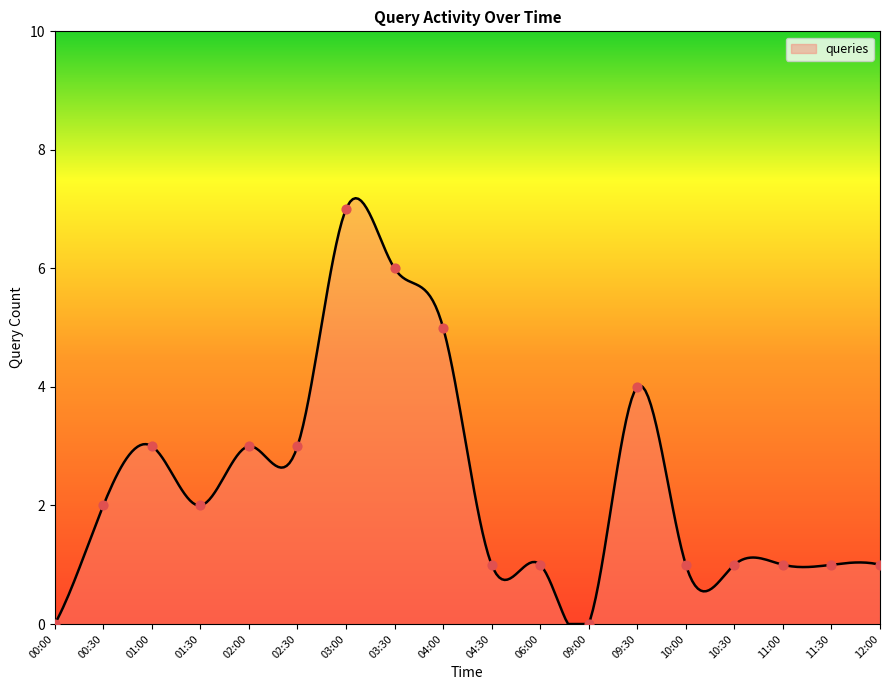

Approximately how many times larger is the value at 10:30 compared to 00:30?

0.5